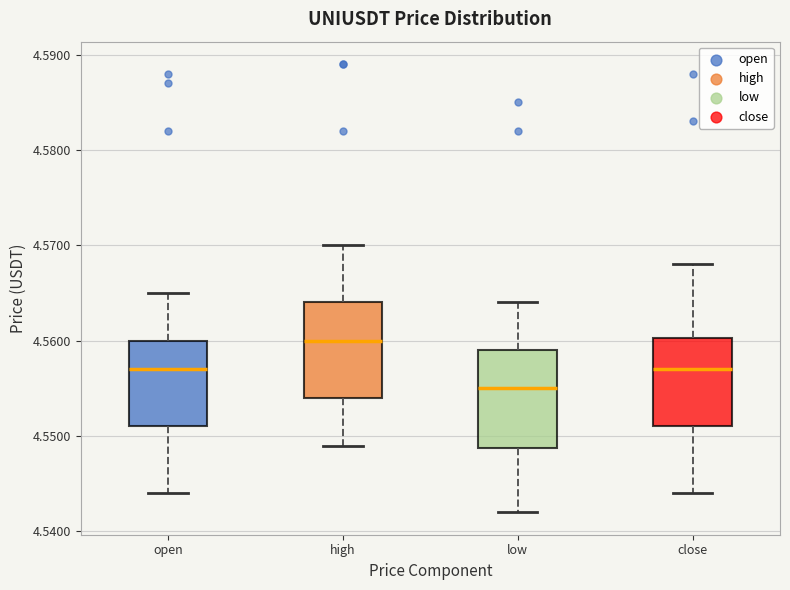

Where is the lower edge of the box for close on the y-axis? The values are not printed on the chart, so give them approximately, as read against the axis.

4.551